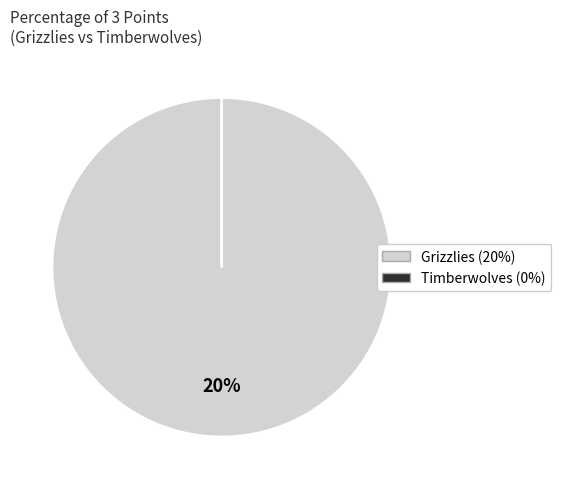

Rank the categories by value from lowest to highest.

Timberwolves, Grizzlies